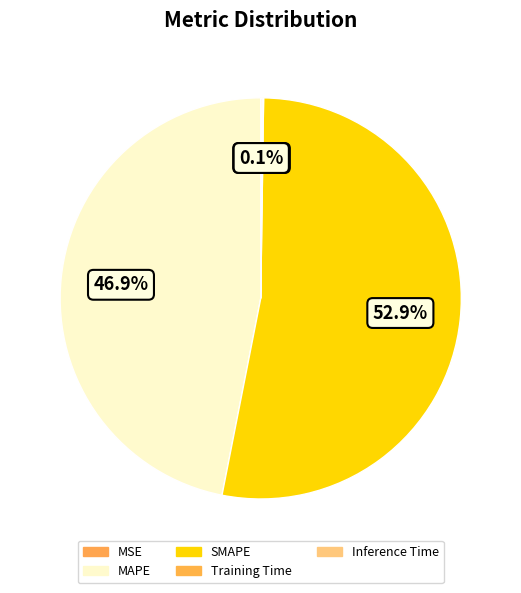

The SMAPE slice represents 65% of the pie. True or false?

False